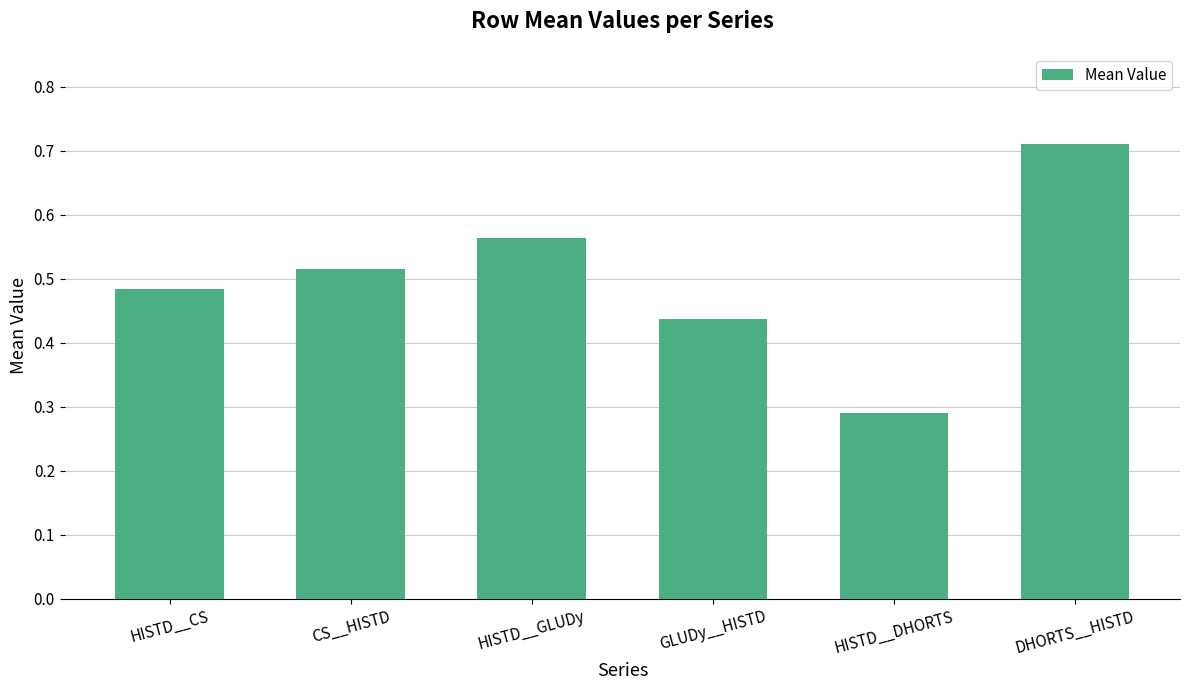

How many bars are there in total?

6